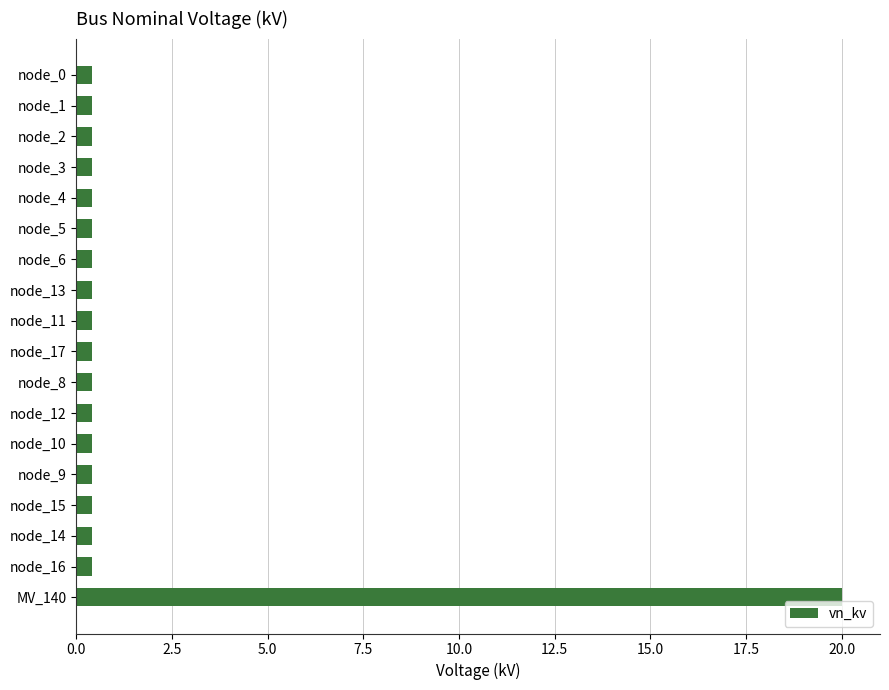

What is the label of the 14th bar from the top?

node_9